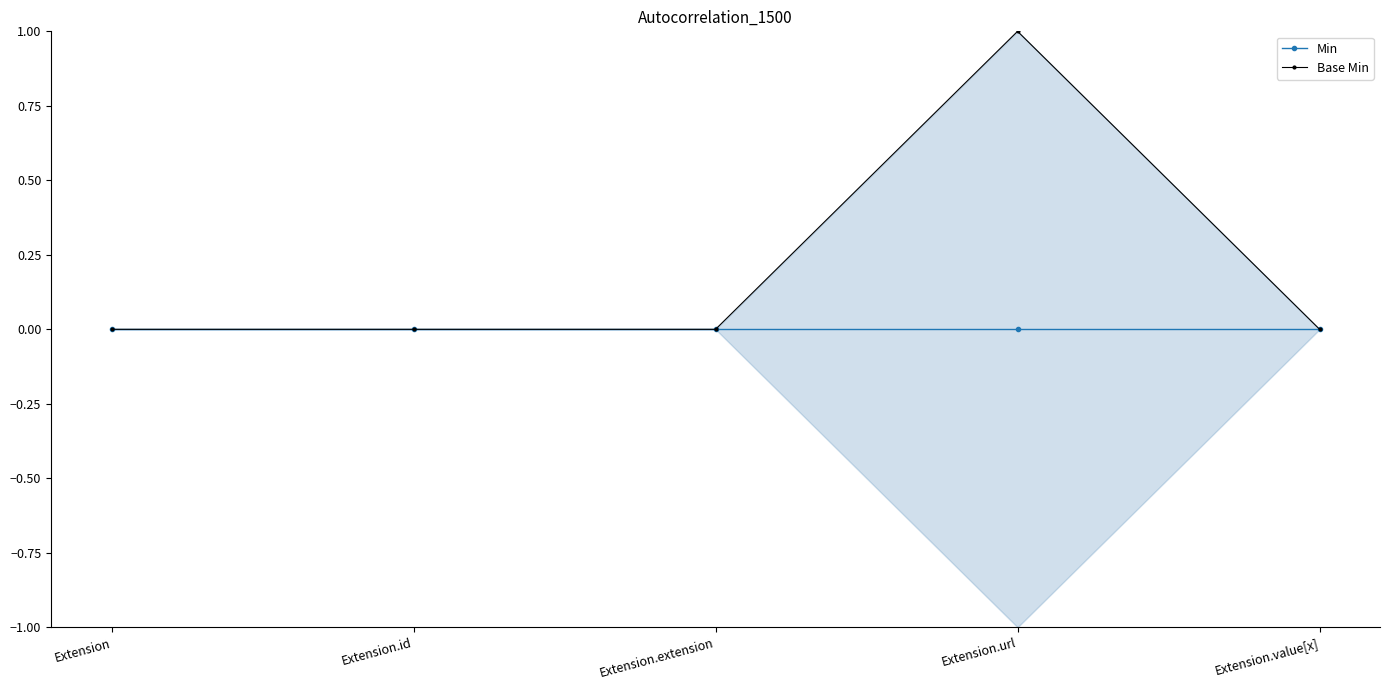

Which series changed the most between Extension and Extension.url?

Base Min